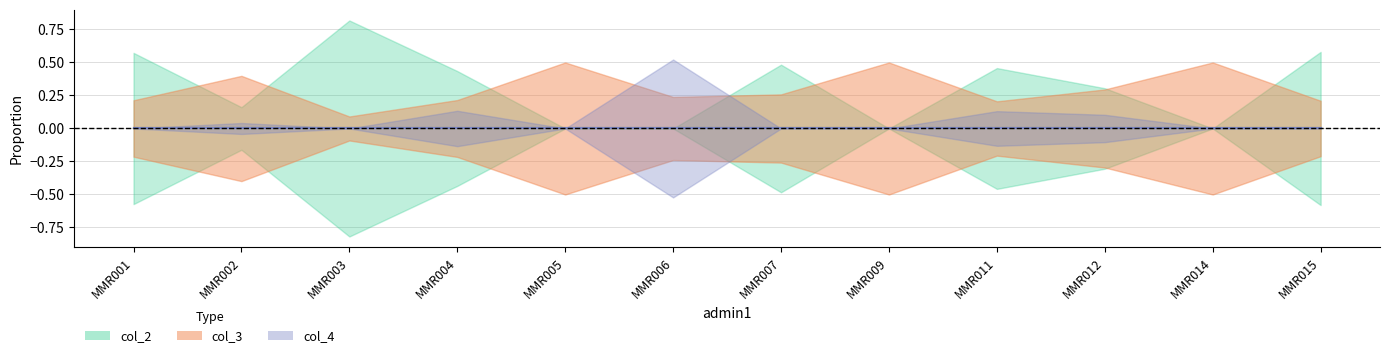

Rank the series at MMR014 from highest to lowest value.

col_3, col_2, col_4